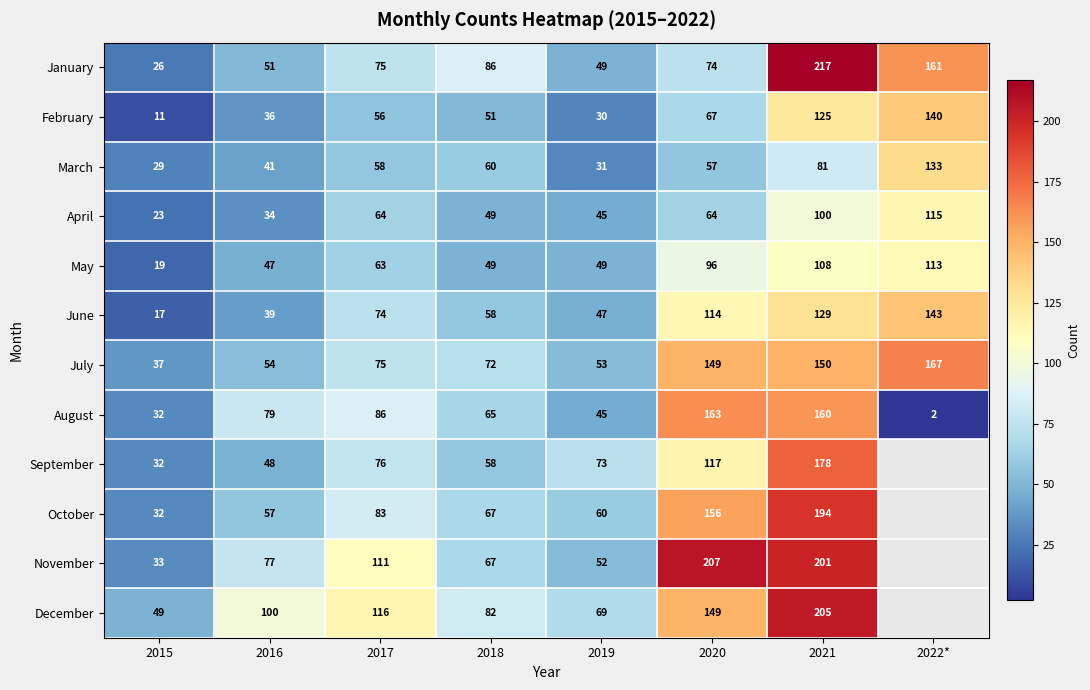

Between 2020 and 2015, which is larger?

2020